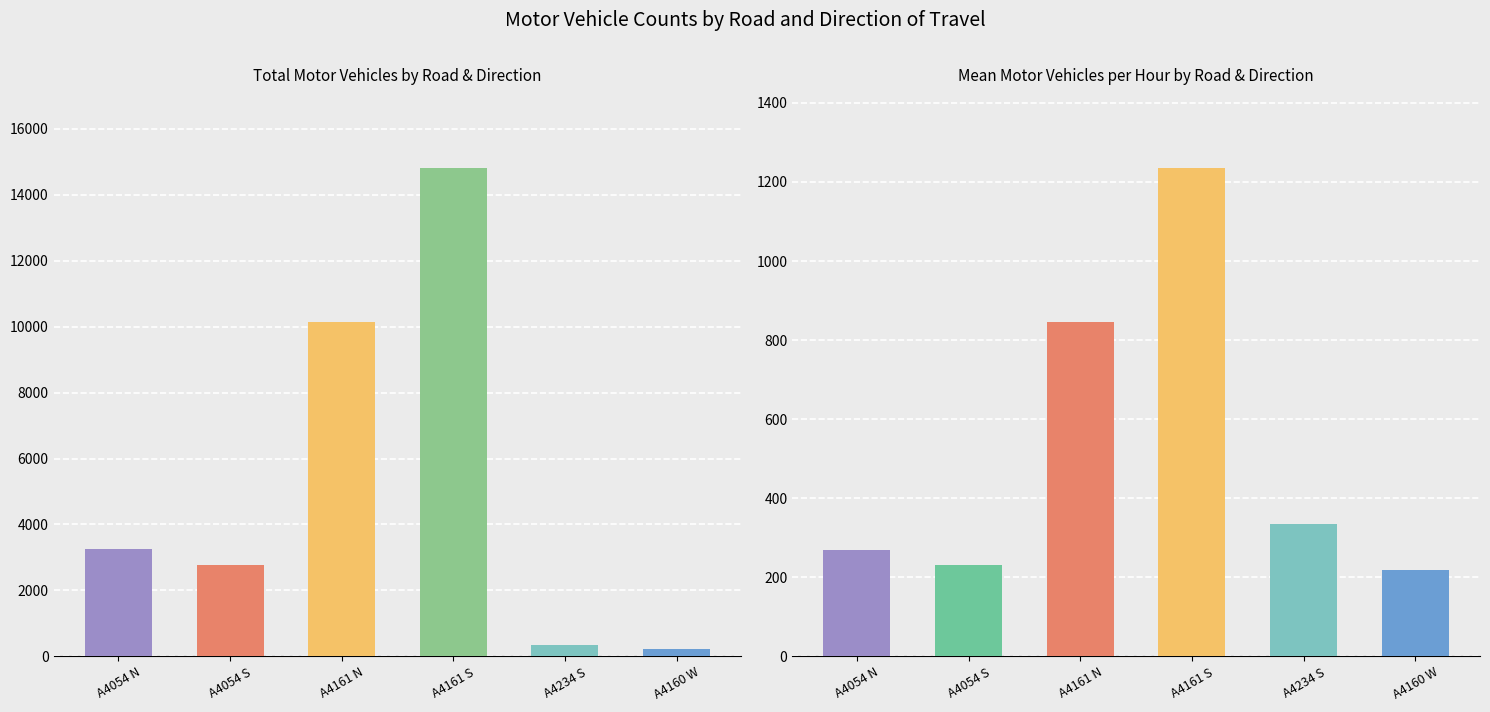

What is the spread (max minus min) of values at A4054 S?

2550